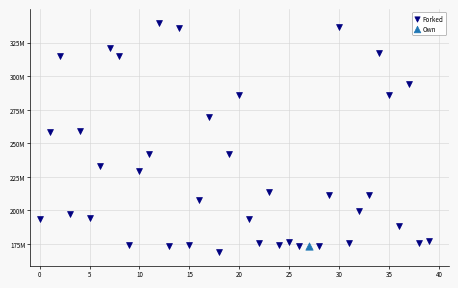

What are all the series names shown in the legend?

Forked, Own